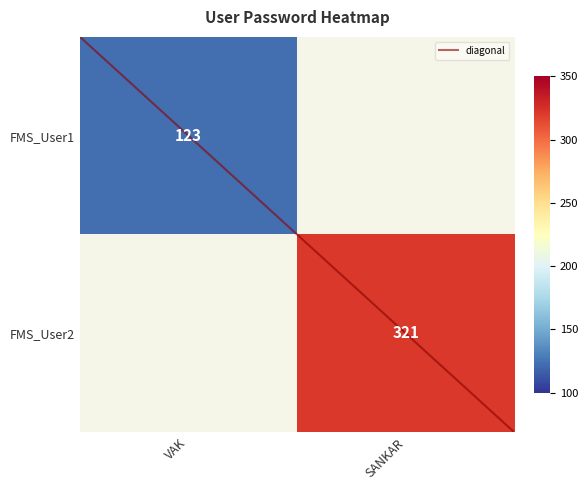

At how many categories does at least one series exceed 268?

1